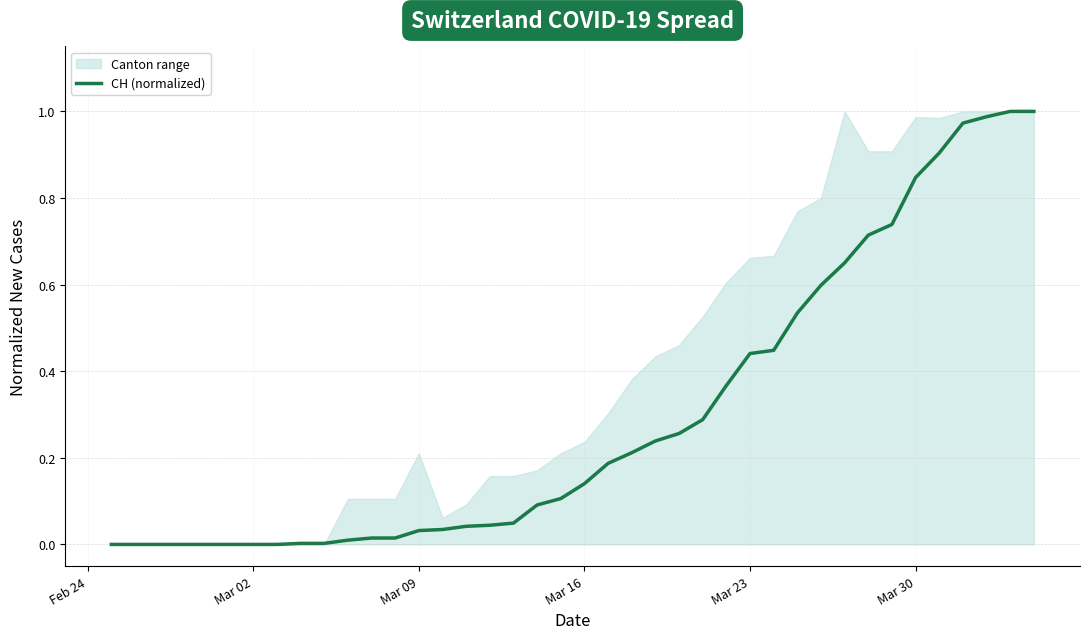

How many lines are shown in the chart?

1